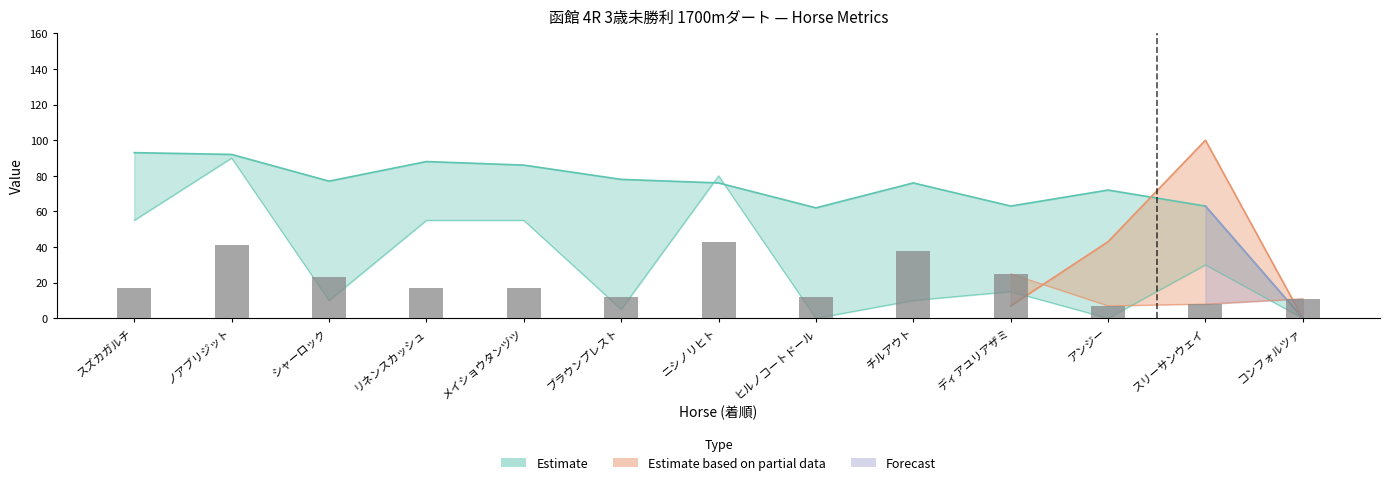

Rank the categories by value from highest to lowest.

ニシノリヒト, ノアブリジット, チルアウト, ディアユリアザミ, シャーロック, スズカガルチ, リネンスカッシュ, メイショウタンヅツ, ブラウンプレスト, ヒルノコートドール, コンフォルツァ, スリーサンウェイ, アンジー